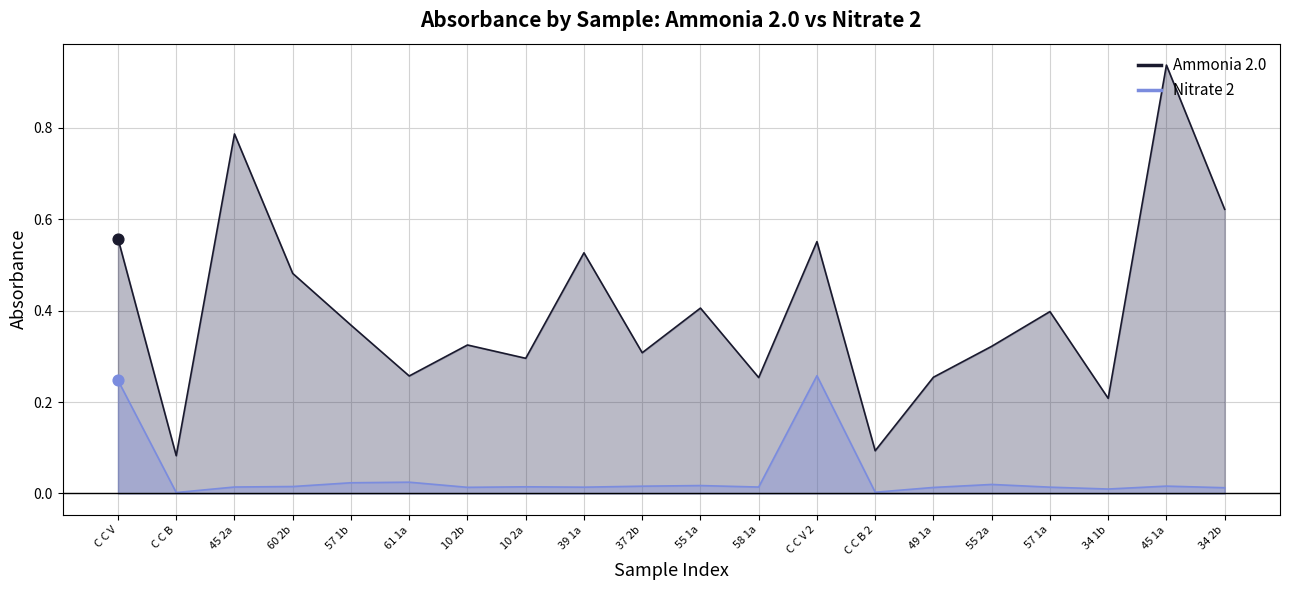

Which series has the largest total across all categories?

Ammonia 2.0